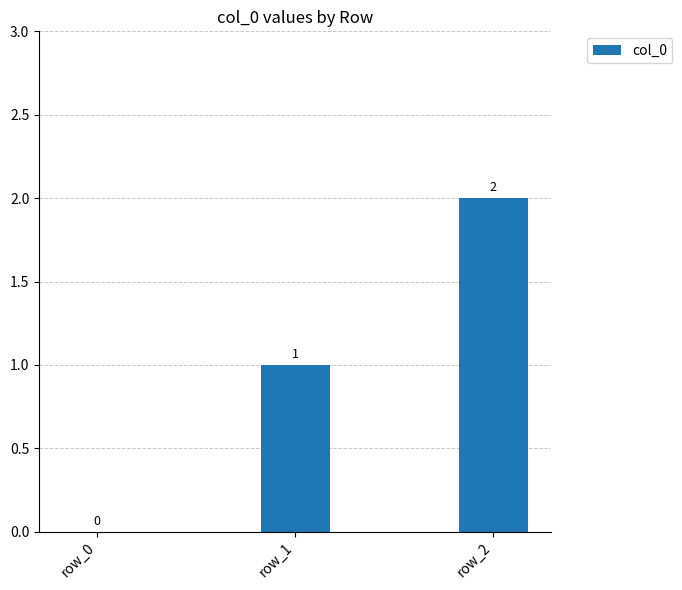

Which category has the highest value across all series?

row_2